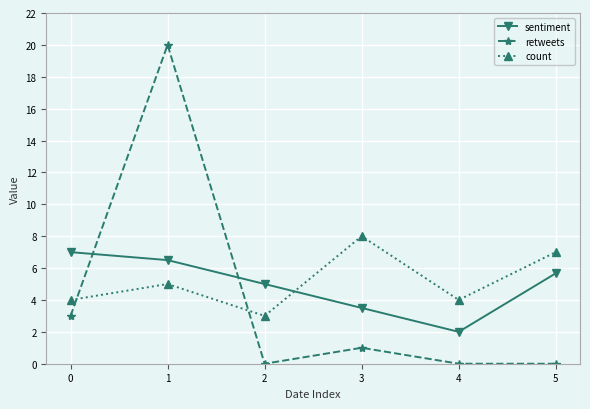

Which series has the largest range (max minus min)?

retweets